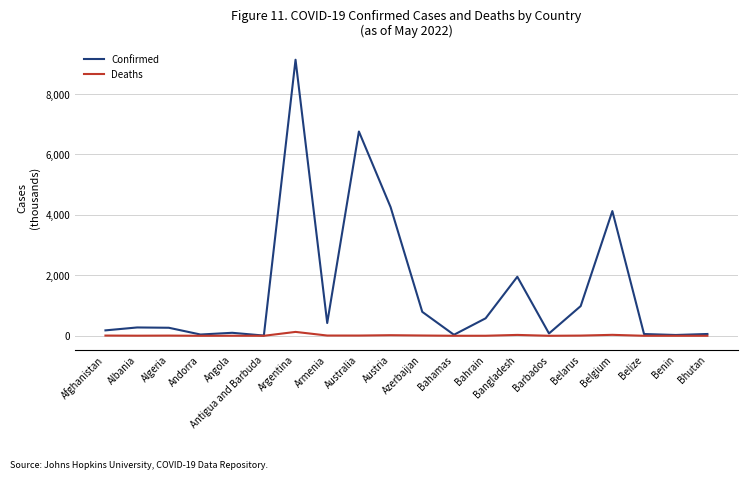

Is the value of Confirmed at Albania greater than the value of Deaths at Belize?

Yes